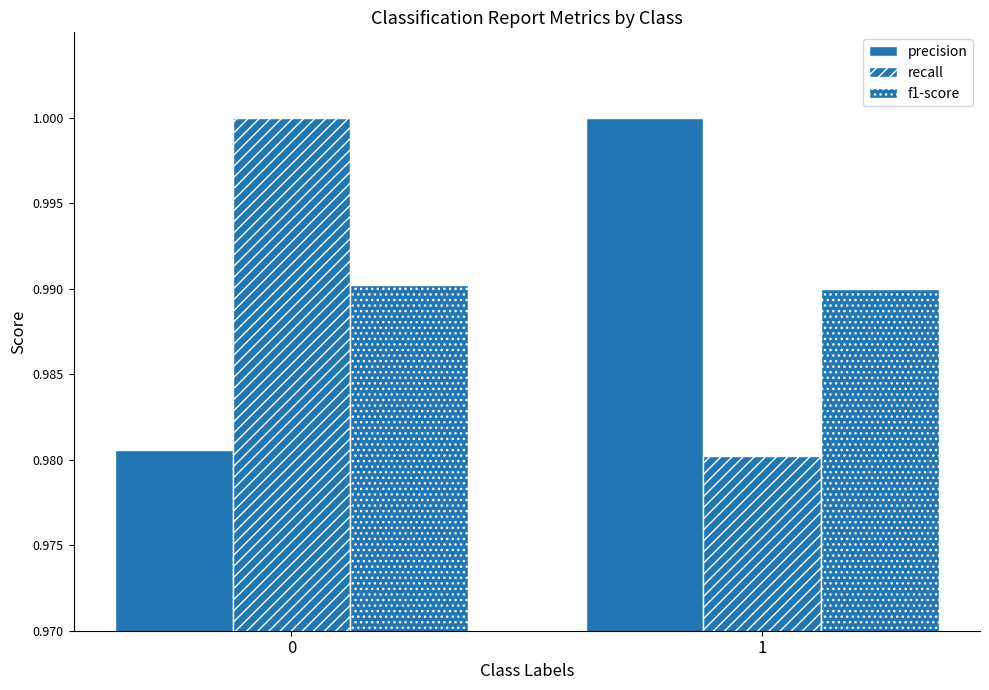

Which has a higher value, 0 or 1?

1